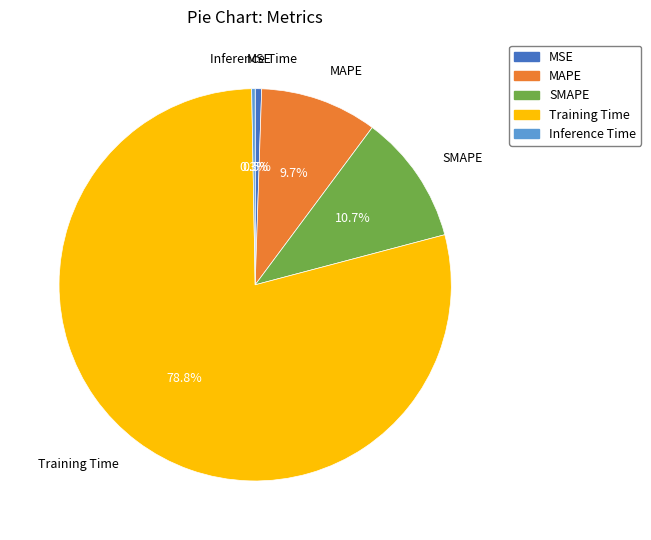

How many segments does this pie chart have?

5